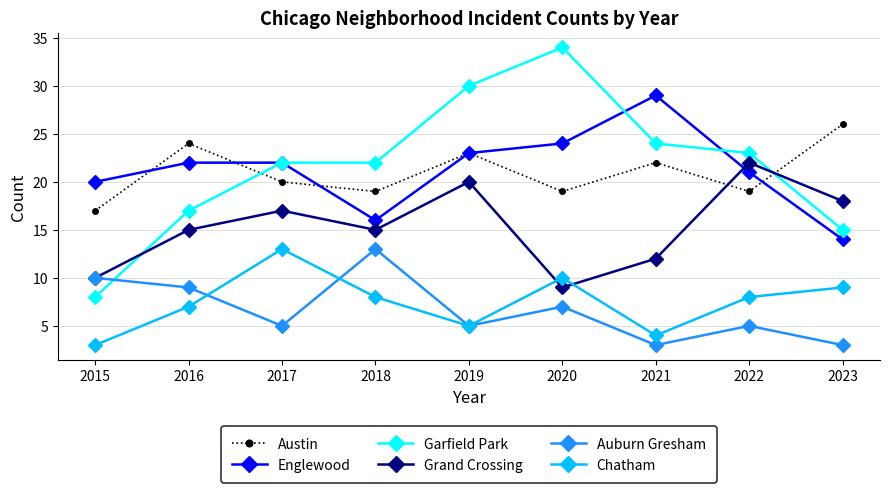

How many times do Austin and Garfield Park cross each other?

2